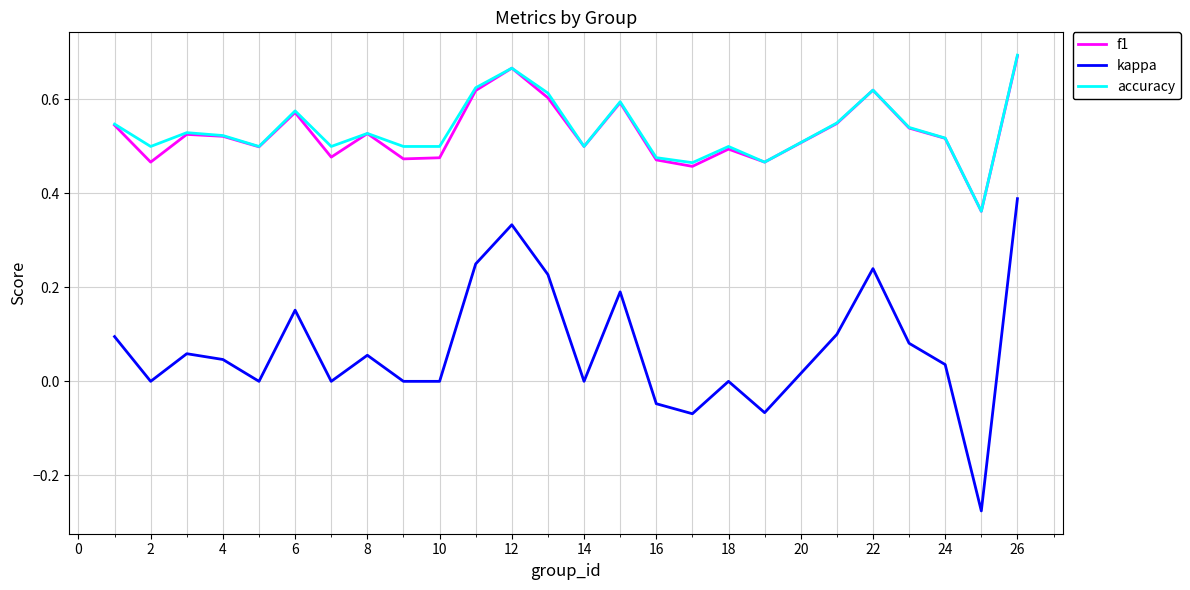

True or false: f1 and kappa cross at least once.

False